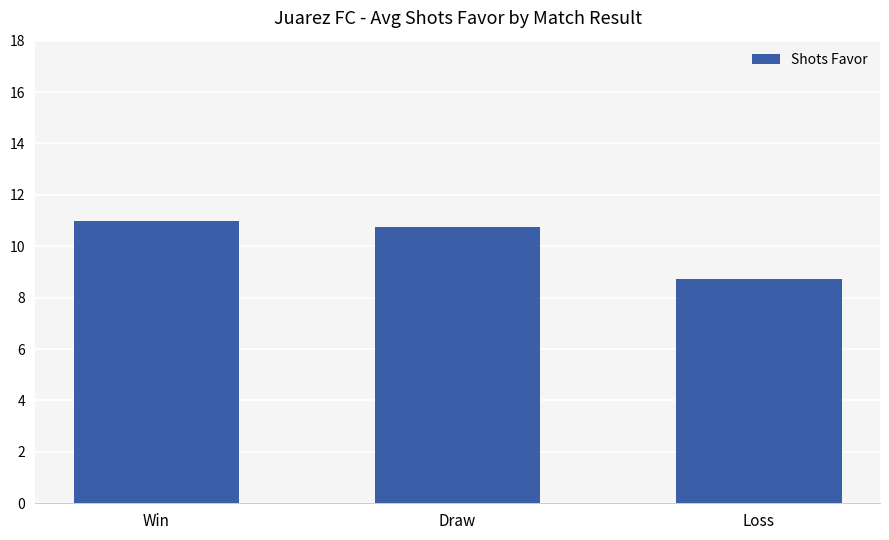

The chart shows a value of 16.6 at Win. True or false?

False